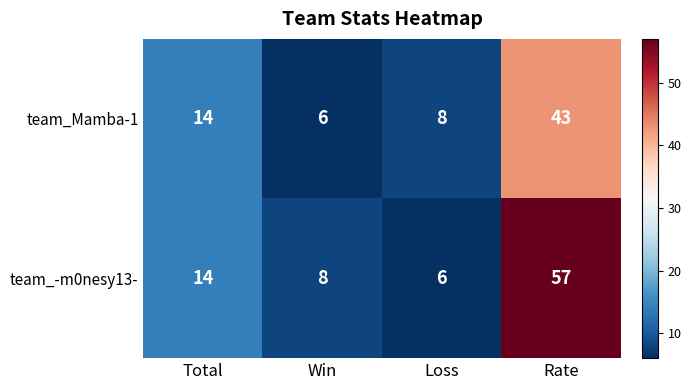

Which series has the largest range (max minus min)?

team_-m0nesy13-